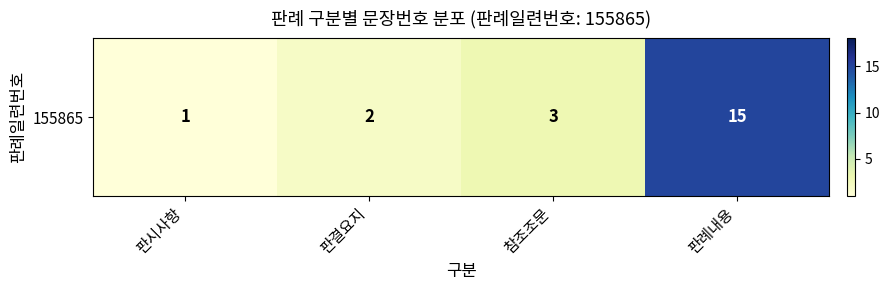

Where is the data nearest to the value 8?

참조조문